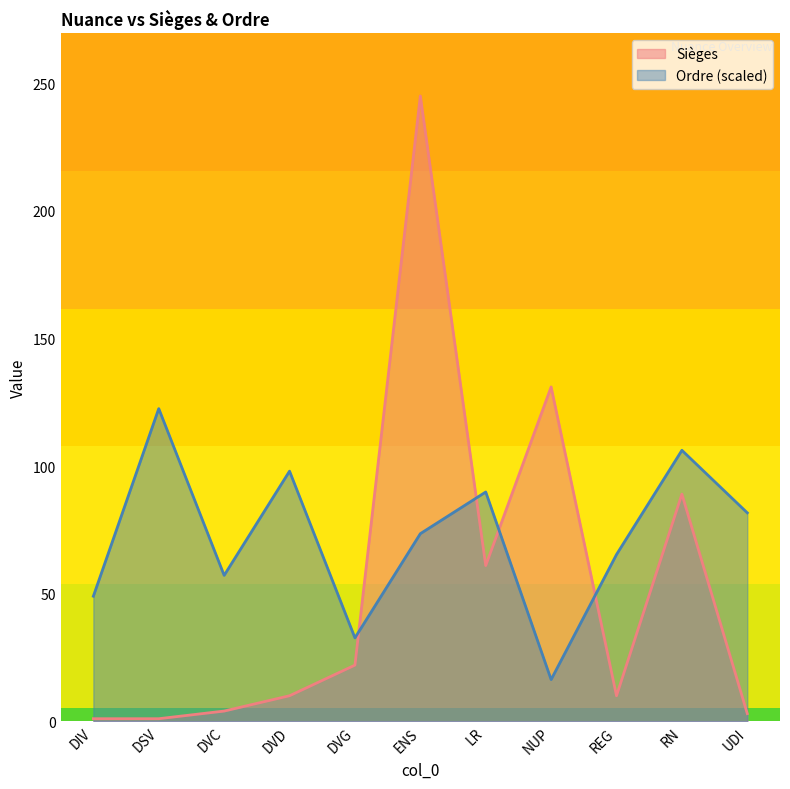

What is the difference between the Sièges values at ENS and DVD?

235.0